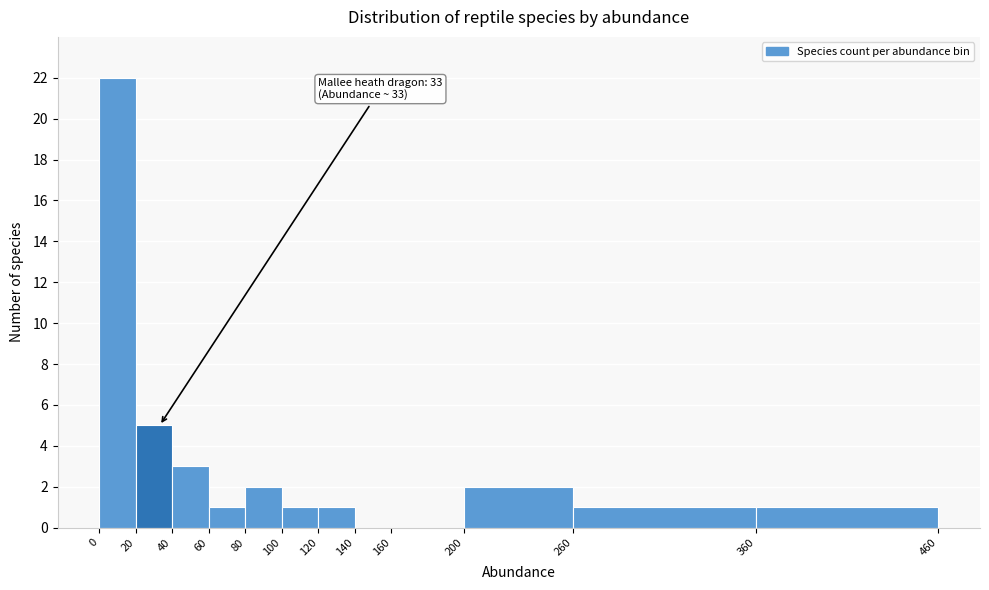

Over which range of the x-axis is the bar tallest?

0 to 20